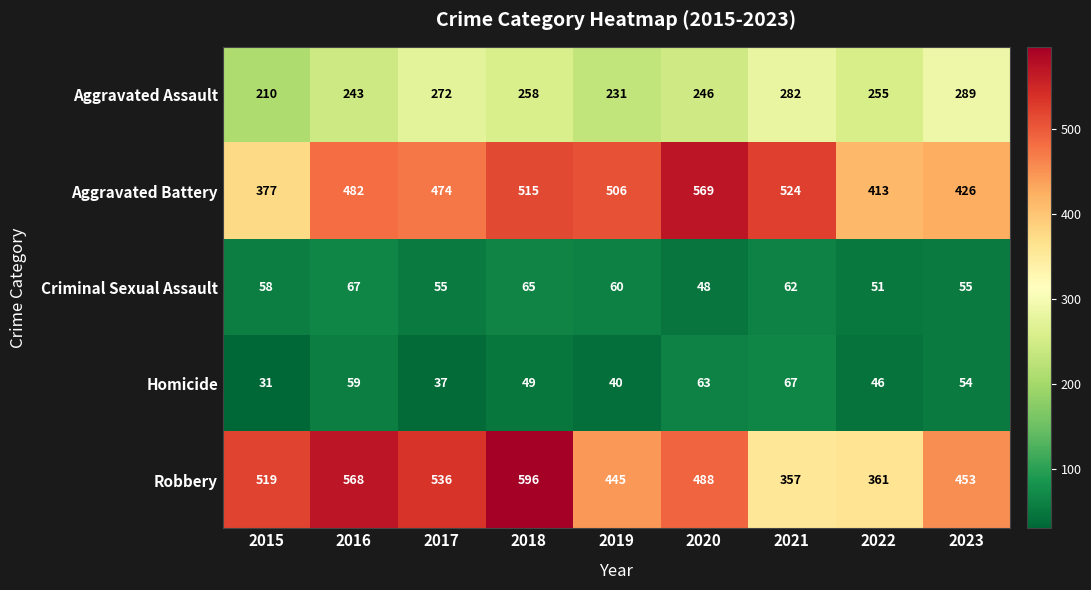

What is the maximum value for Criminal Sexual Assault?

67